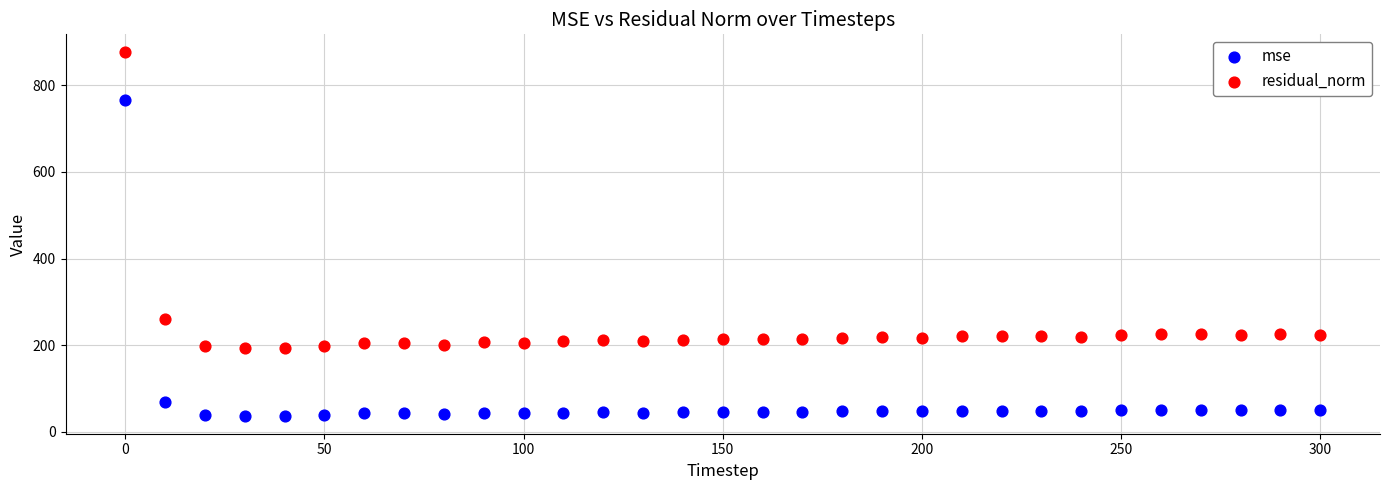

Across all data points, what is the range of Y values (max minus min)?

838.6